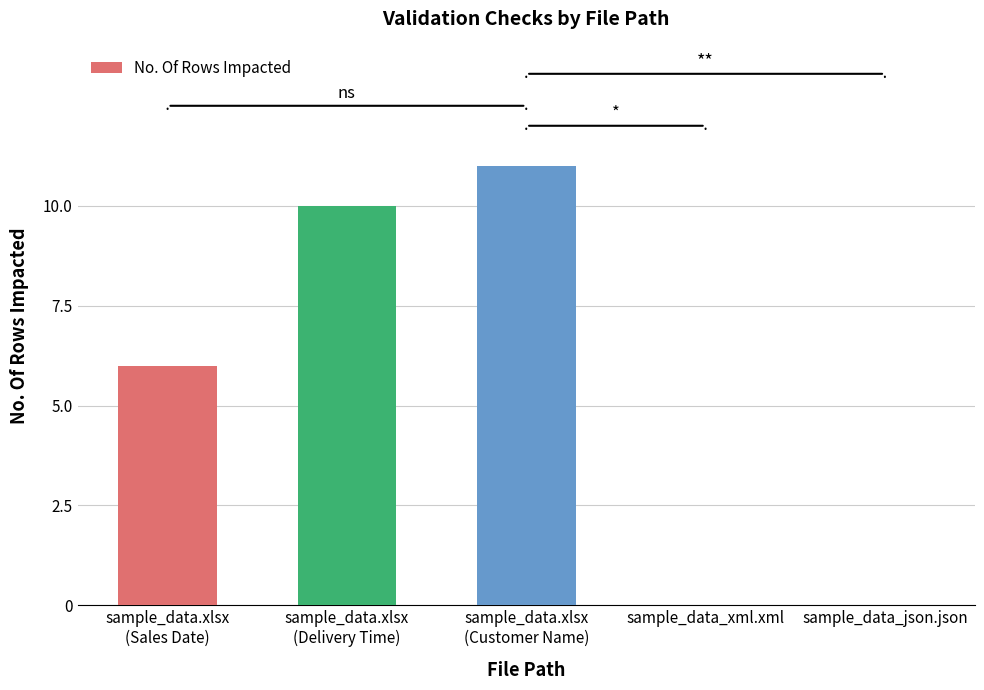

Are the bars horizontal?

No